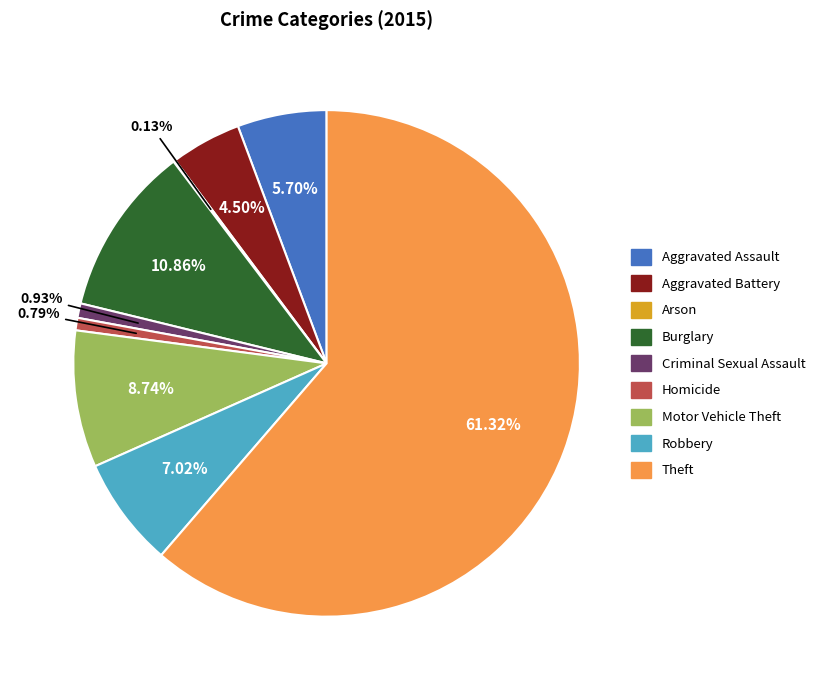

Is it true that Aggravated Assault is 6% of the pie?

True